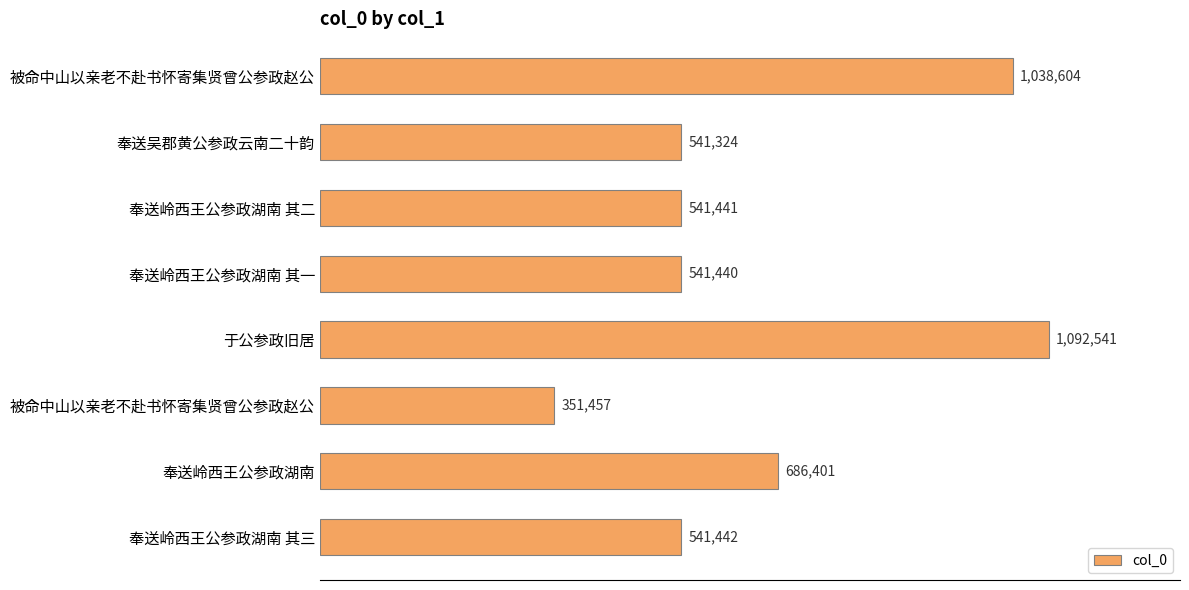

Does the chart contain any negative values?

No